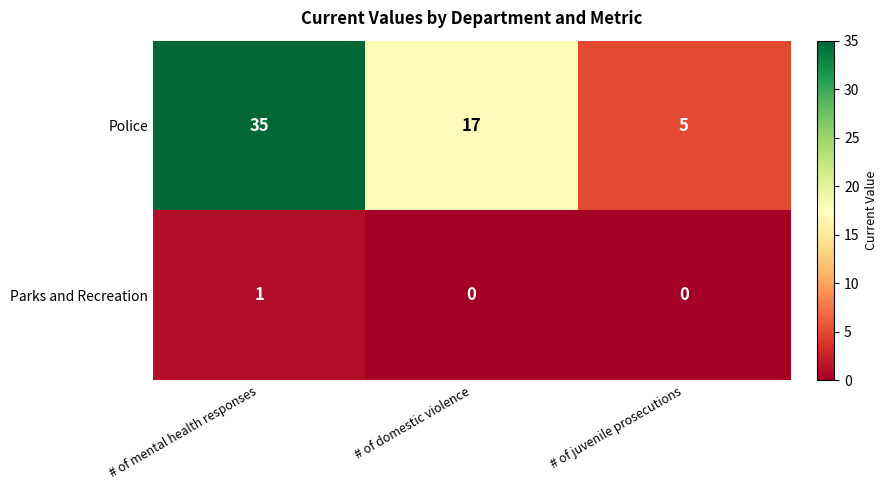

Is it true that Parks and Recreation equals 0 at # of juvenile prosecutions?

True